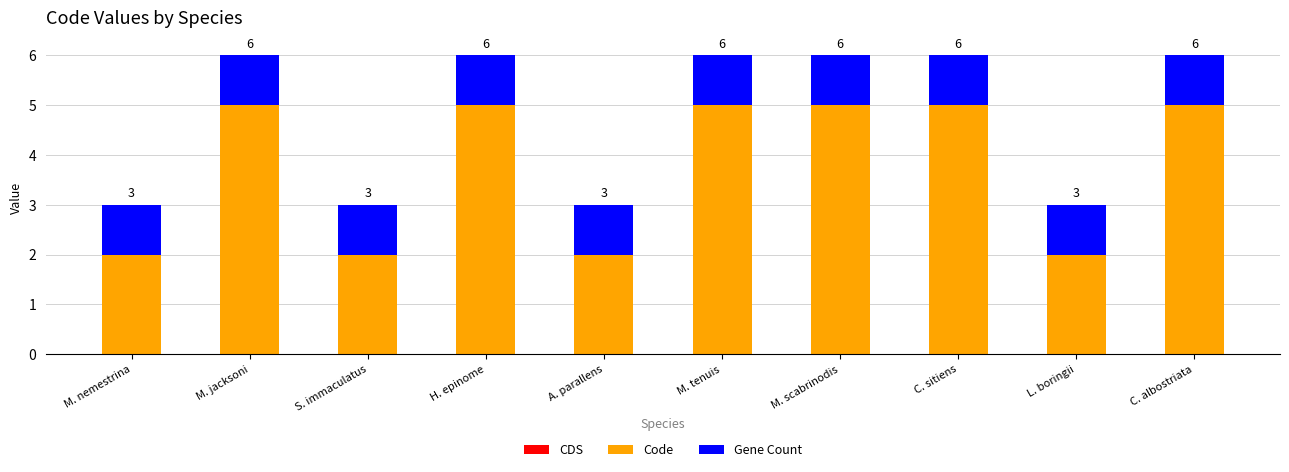

Rank the series at H. epinome from lowest to highest value.

CDS, Gene Count, Code